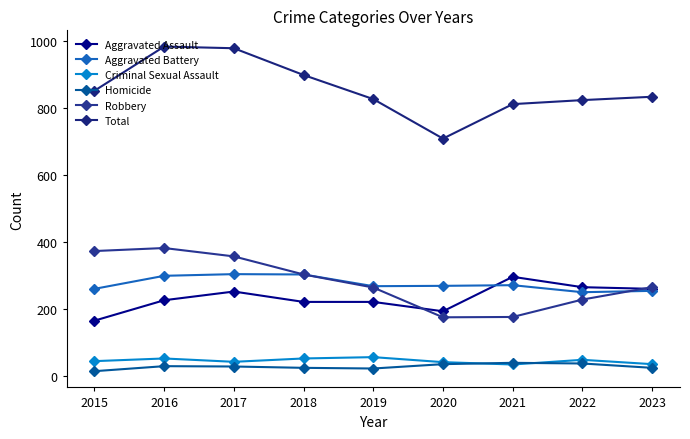

What is the highest value of the Aggravated Assault series?

295